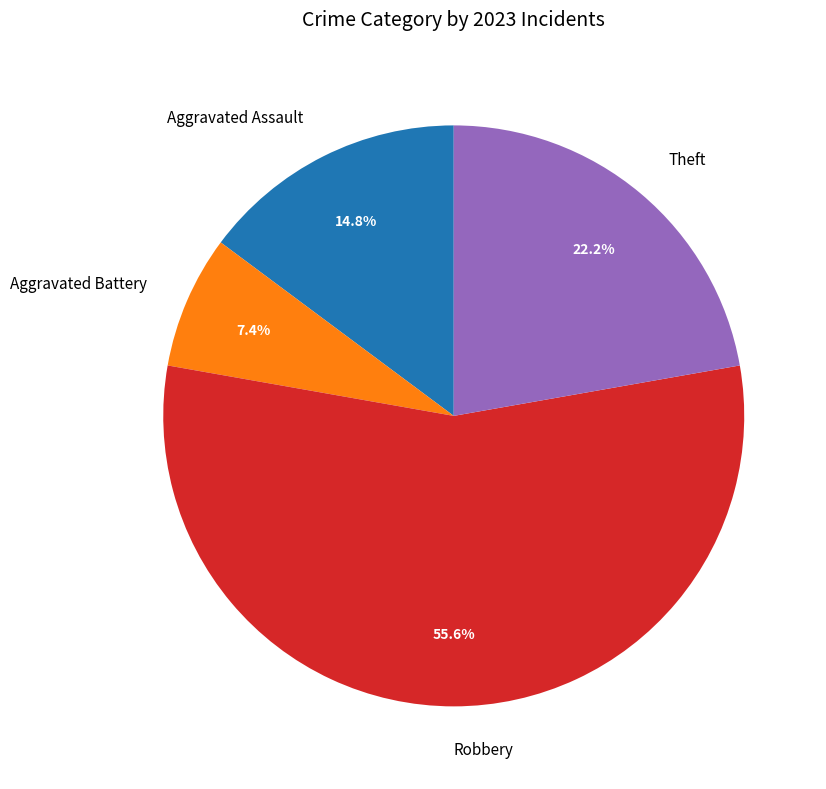

Does Robbery account for over 50% of the chart?

Yes